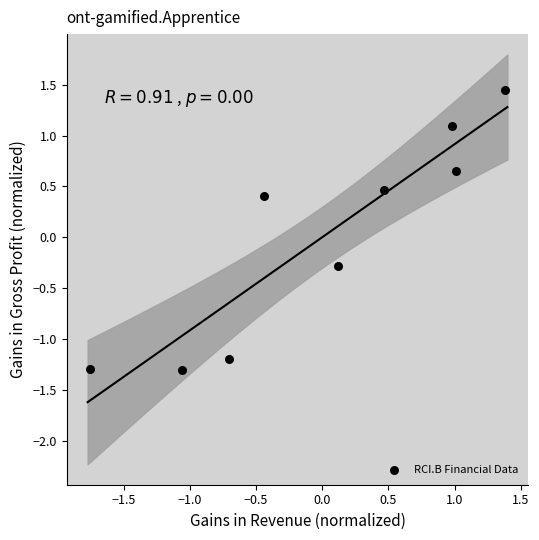

What is the range of X values (max minus min)?

3.1